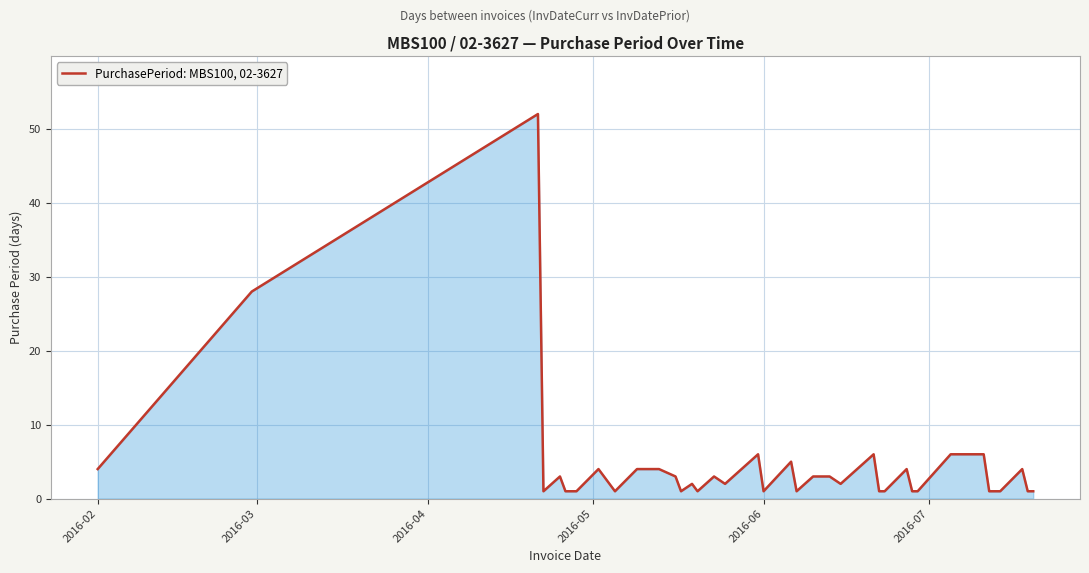

What is the maximum value shown in the chart?

52